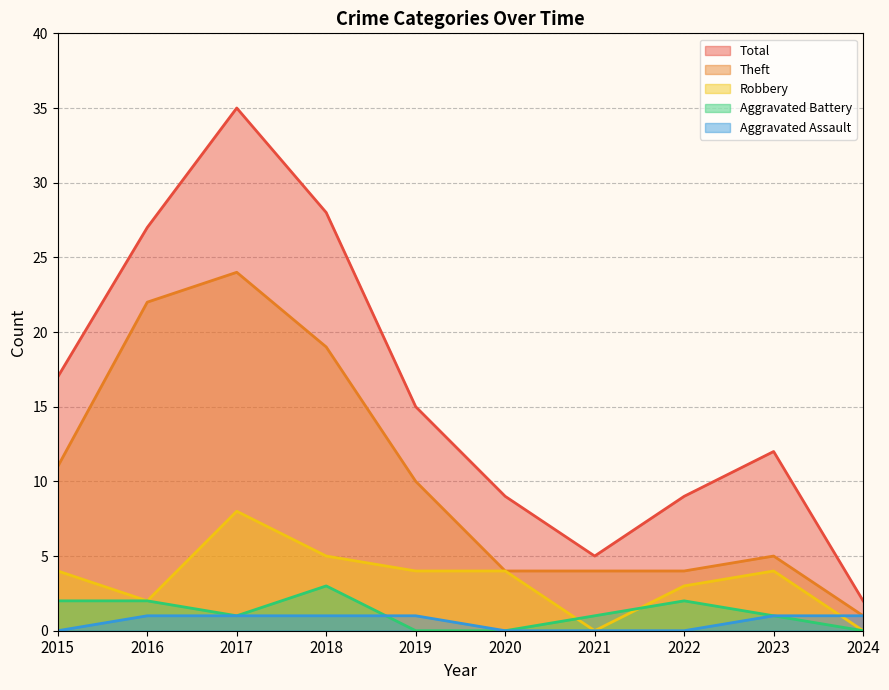

Rank the series by their maximum value, from lowest to highest.

Aggravated Assault, Aggravated Battery, Robbery, Theft, Total